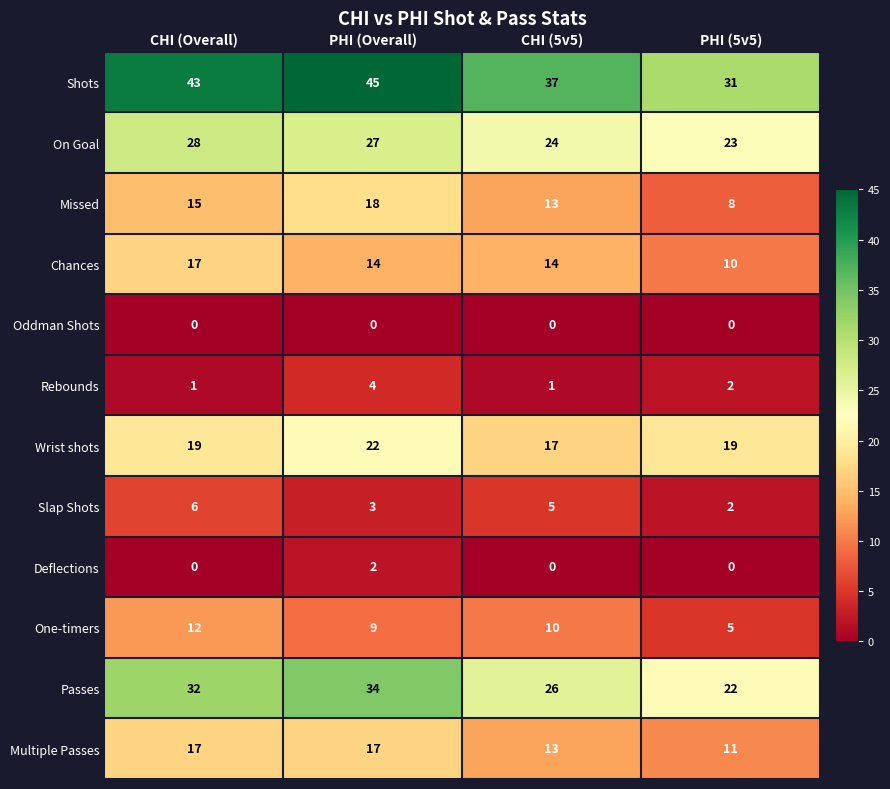

What is the difference between the maximum and second lowest values in the Slap Shots series?

3